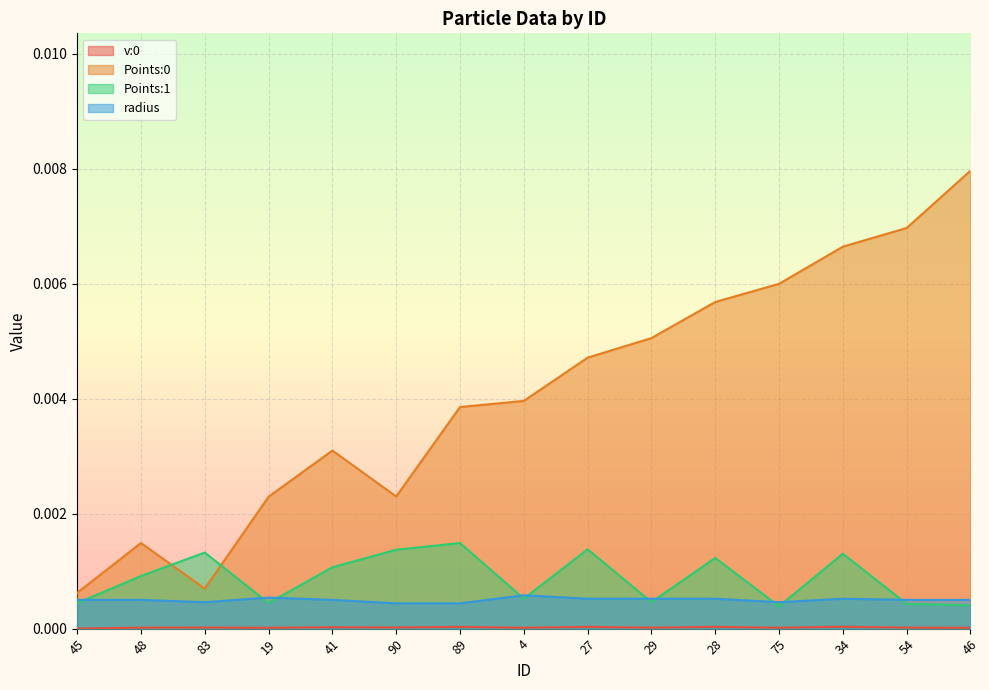

Which series changed the most between 4 and 29?

Points:0